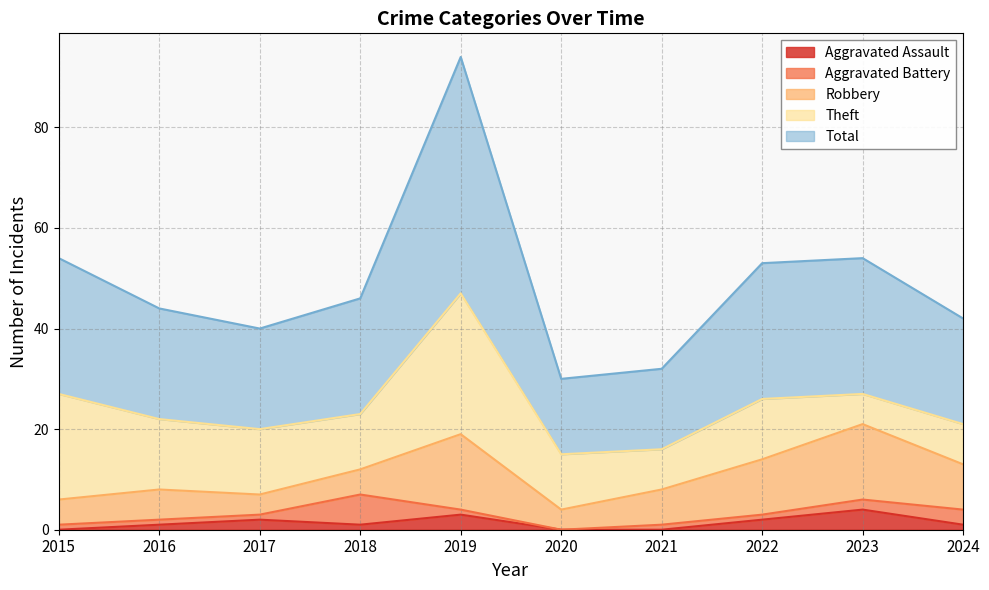

What is the difference between the maximum and minimum values in the Total series?

32